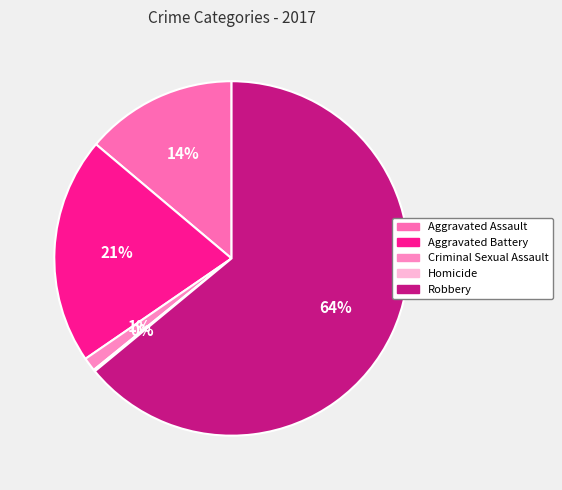

Do Robbery and Homicide together represent more than half of the pie?

Yes